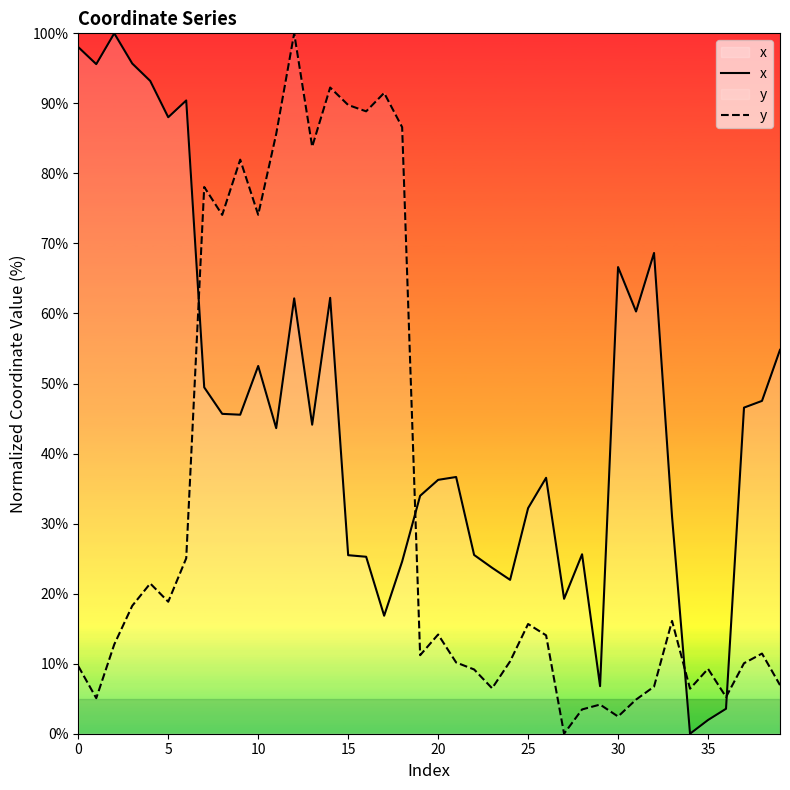

After their last crossing, which series has the higher values: x or y?

x